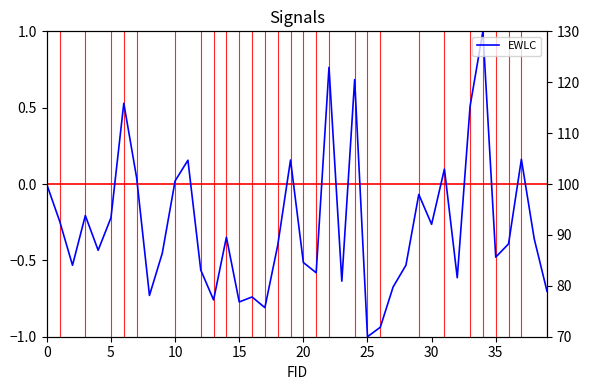

Read the value at 17.

-0.8